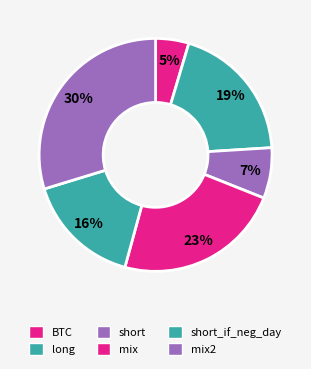

Does any single category account for the majority?

No